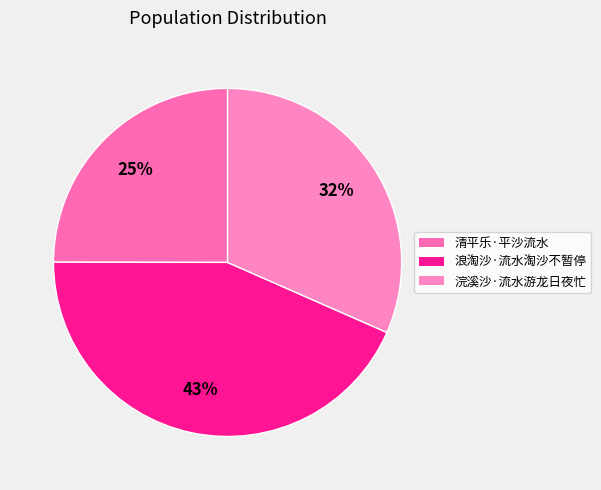

Count the number of slices in the pie.

3